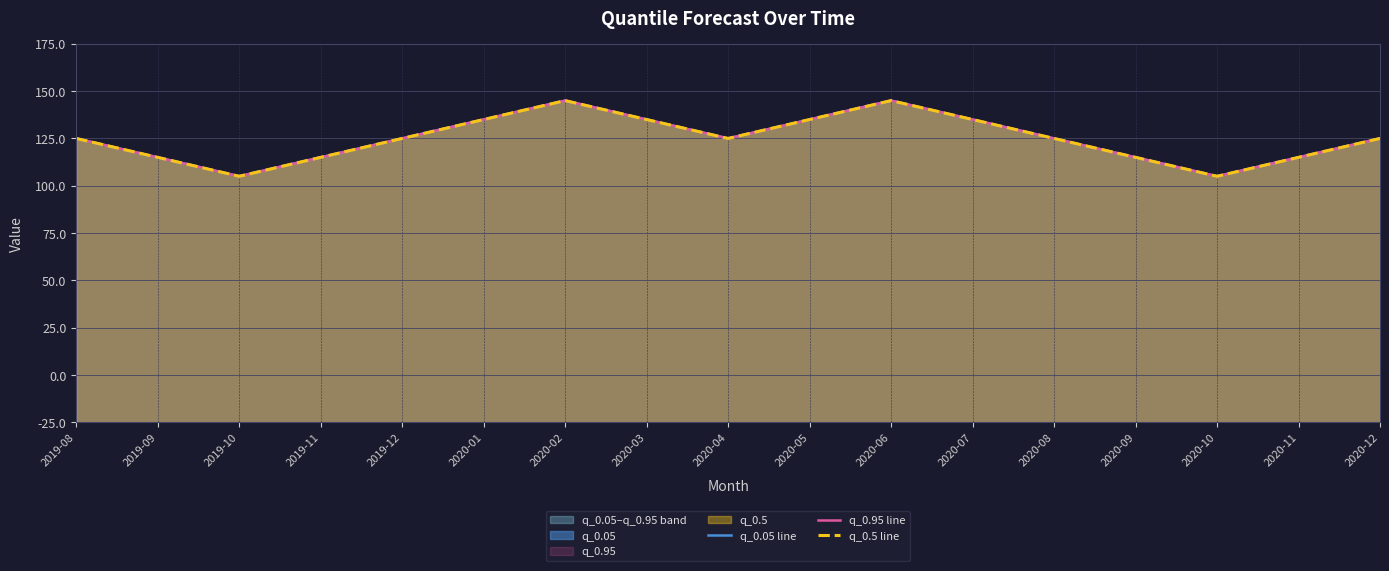

Which category has the highest value across all series?

2020-02